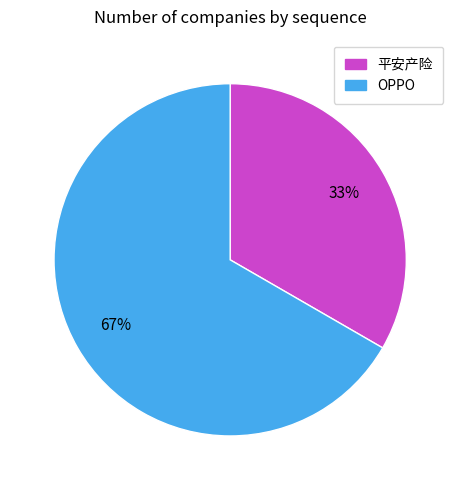

How many slices are in this pie chart?

2